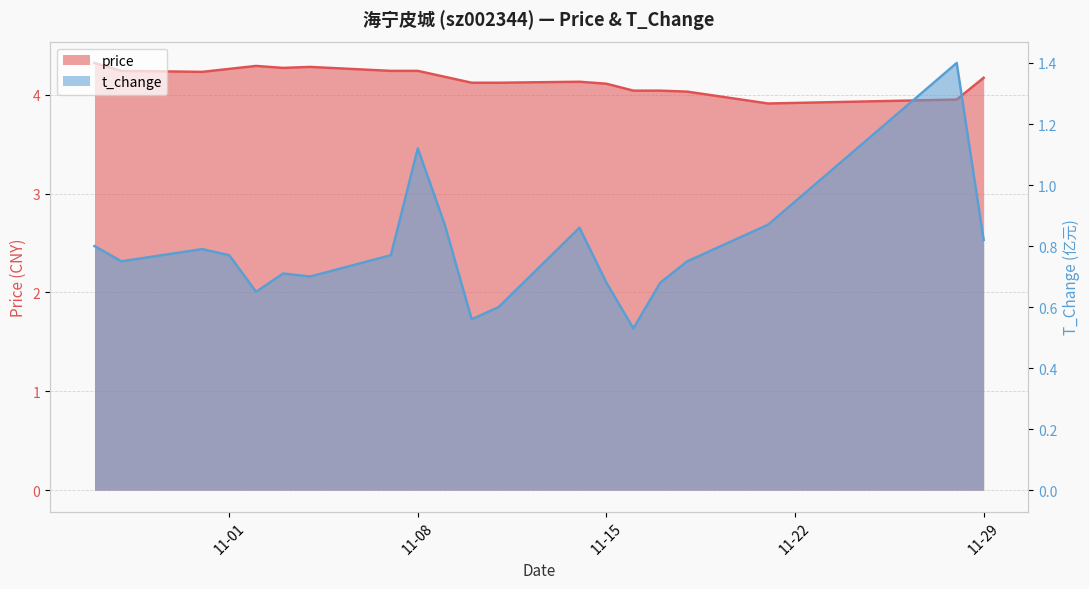

How many series are shown in this chart?

2